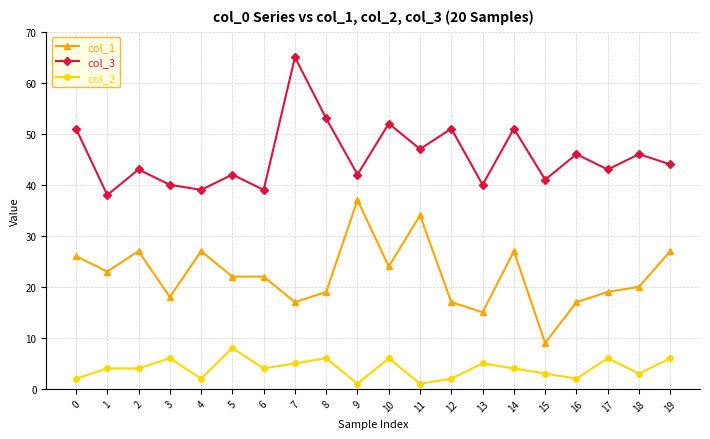

What are all the series names shown in the legend?

col_1, col_3, col_2